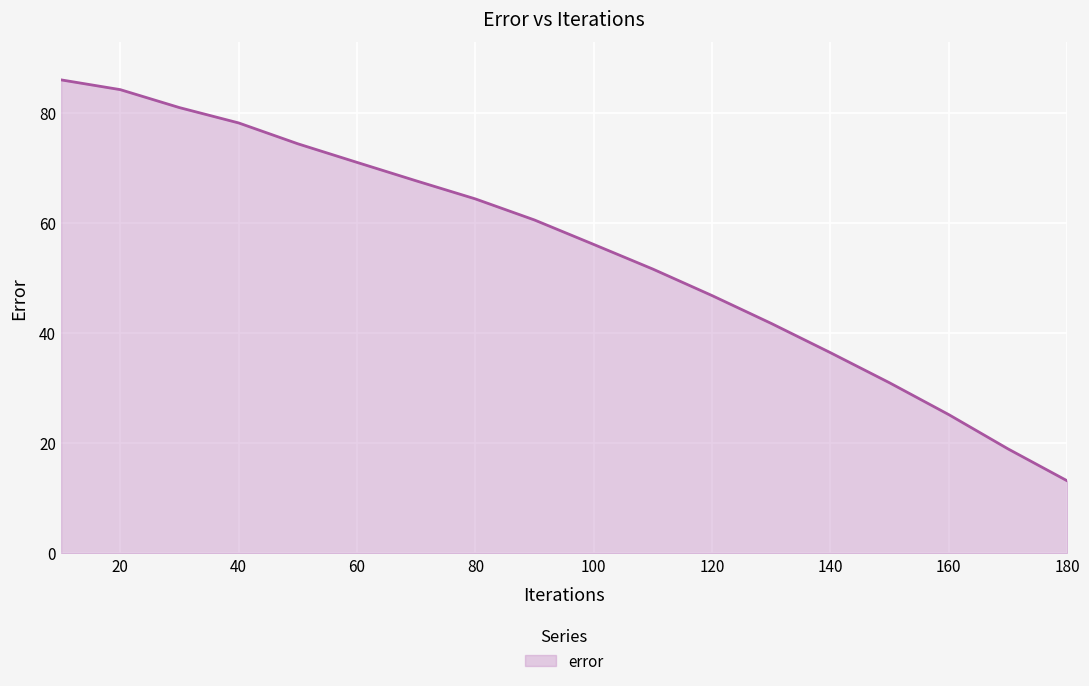

True or false: the data has more than 0 interior local peaks.

False